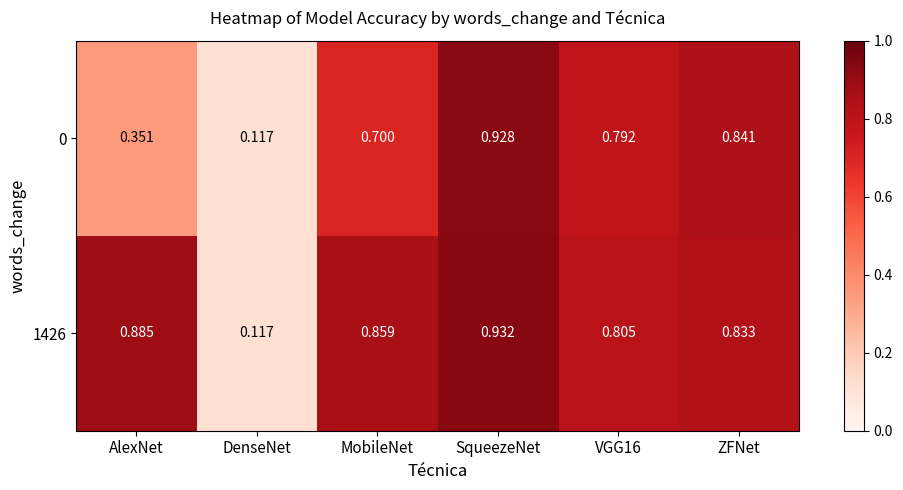

Is the value of 0 at VGG16 greater than the value of 1426 at AlexNet?

No